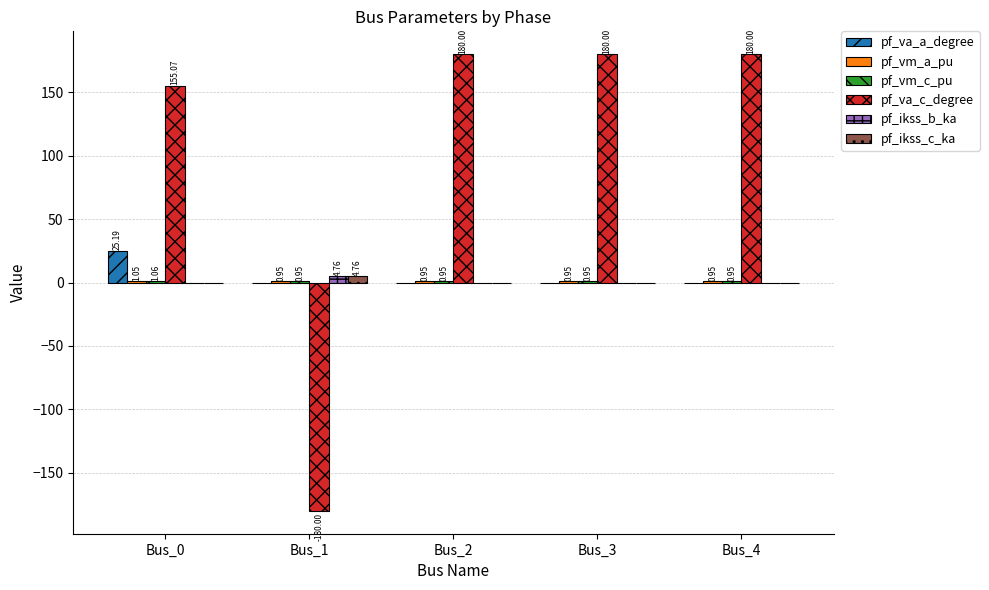

Which series changed the most between Bus_0 and Bus_2?

pf_va_a_degree